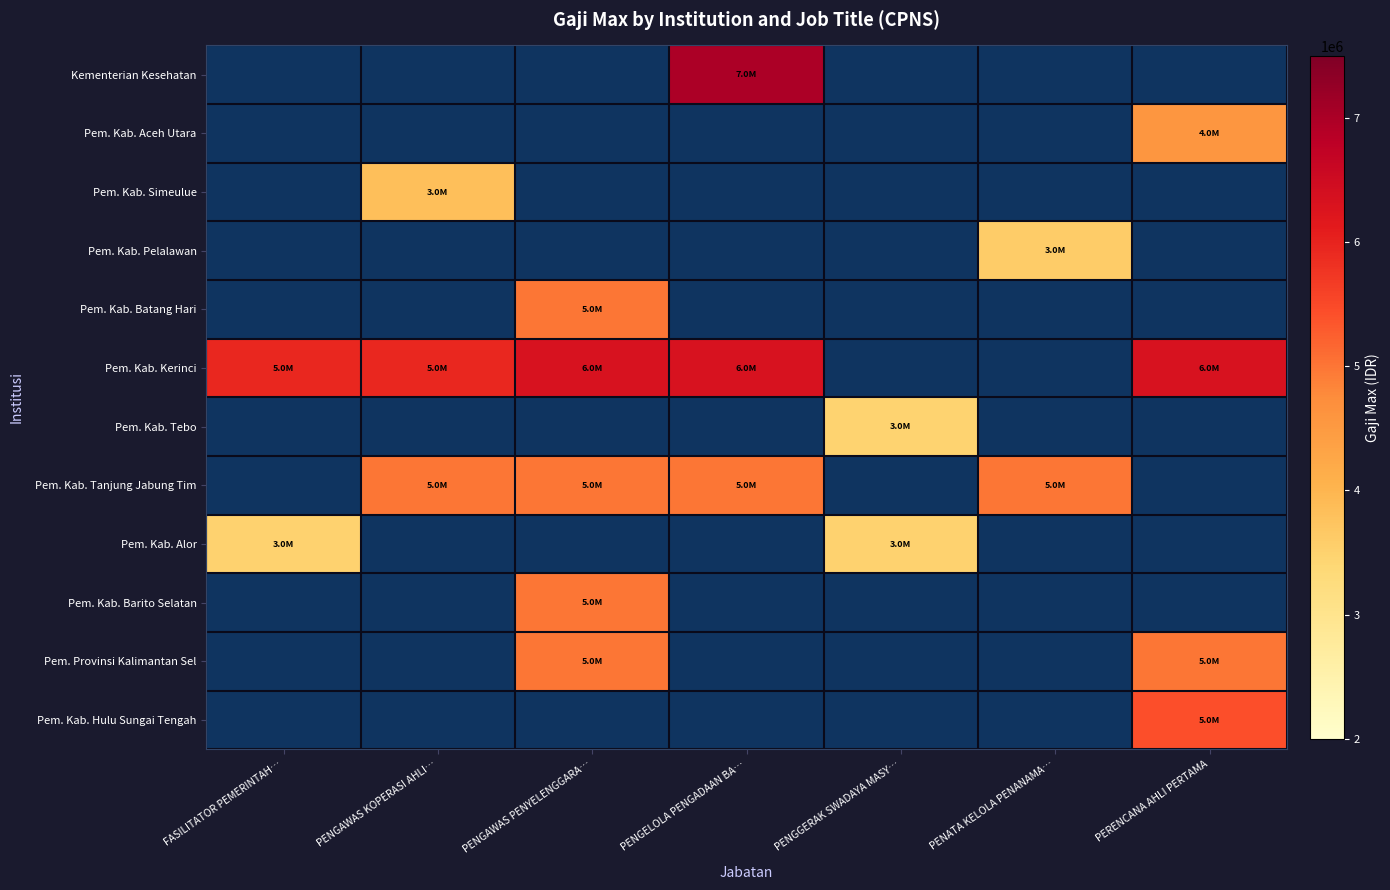

Which series has the largest range (max minus min)?

Pem. Kab. Kerinci